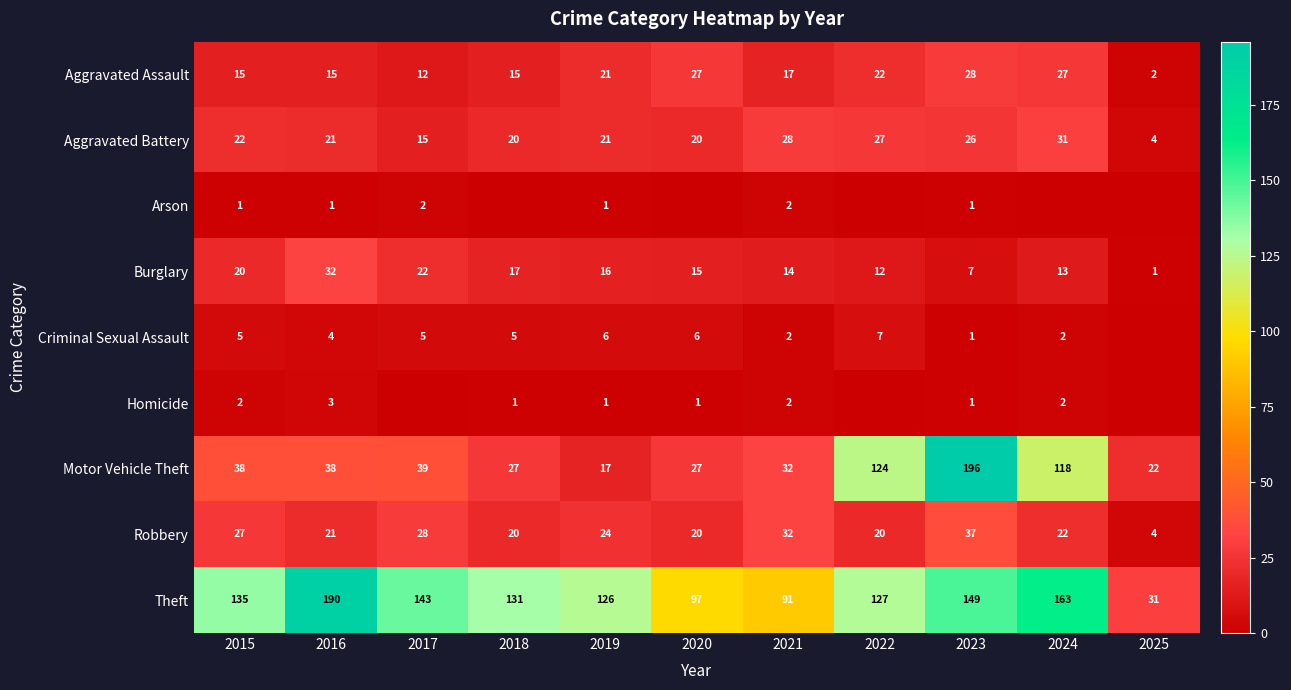

How many data points does each series have?

11